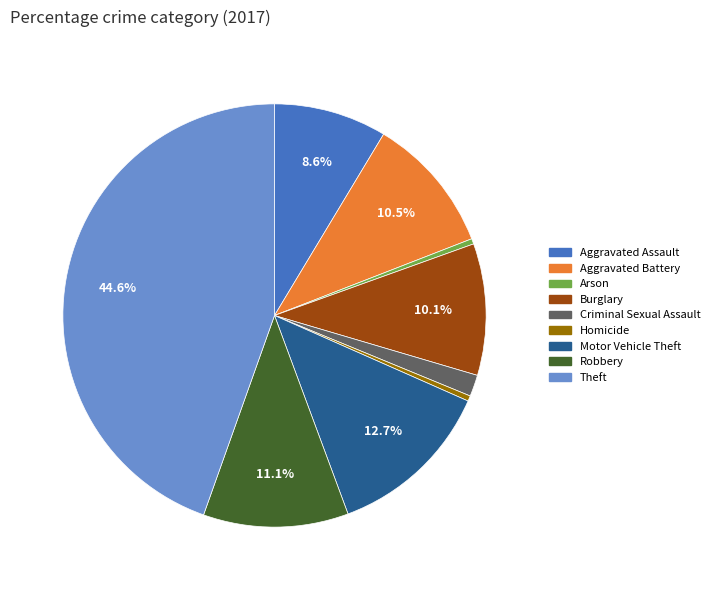

Is Robbery the majority of the pie?

No